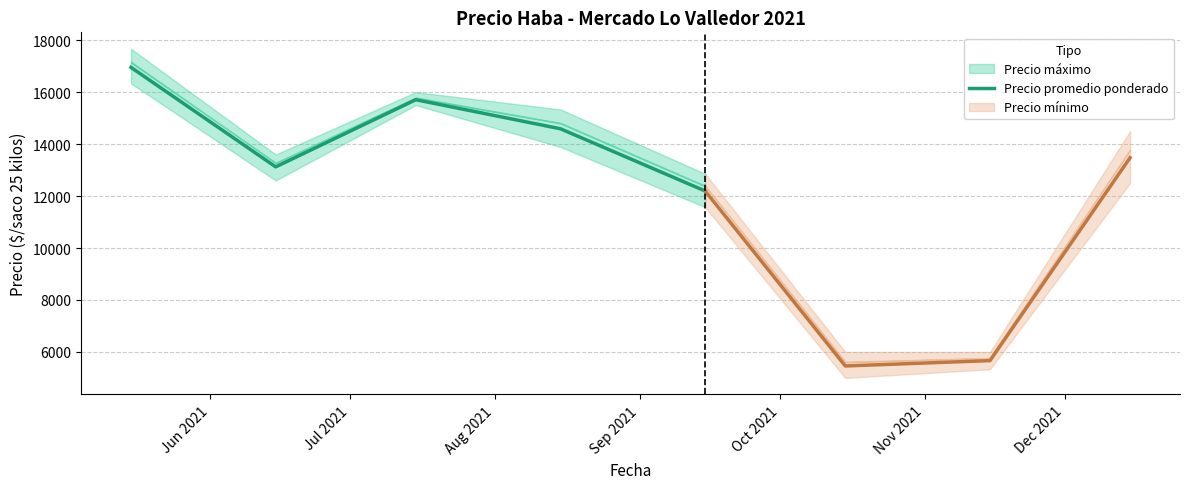

What is the highest value of the Precio promedio ponderado series?

16951.3